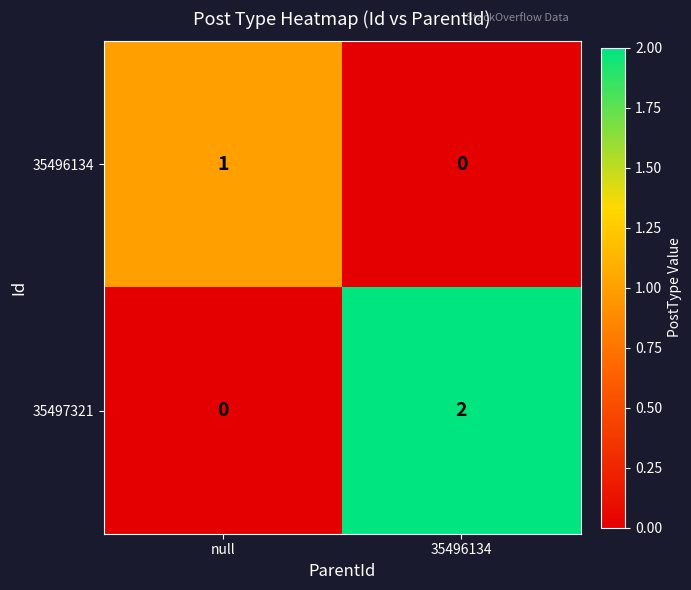

Between null and 35496134, which series saw the biggest shift?

35497321